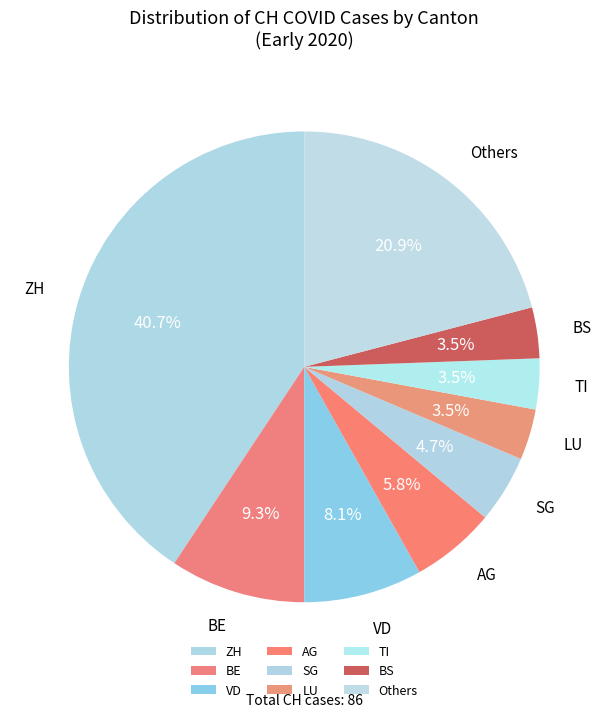

Between BS and VD, which is larger?

VD